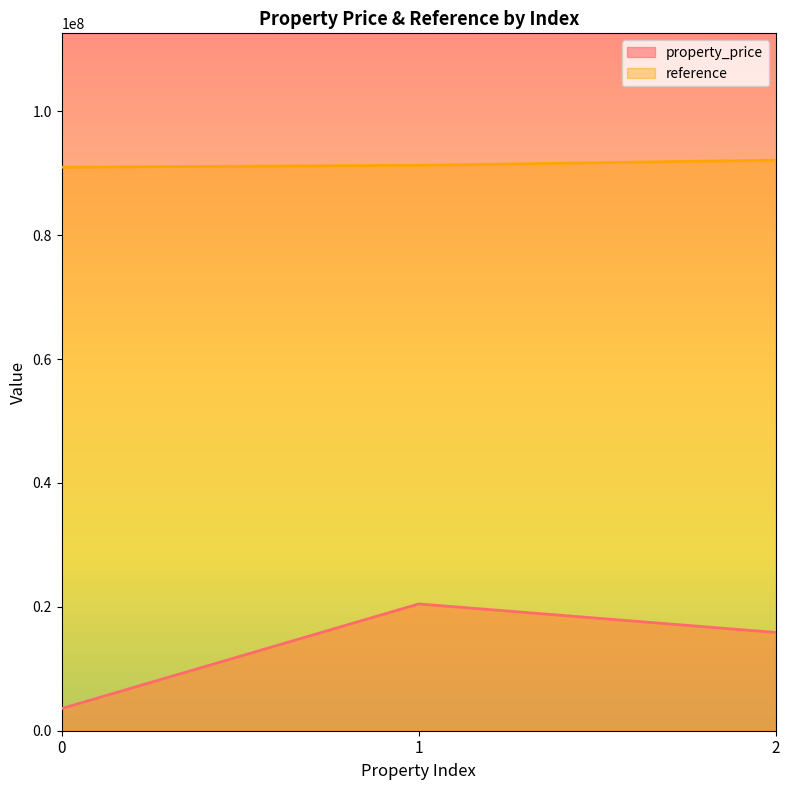

What is the value of the reference point at the 3rd from the left?

92106364.5